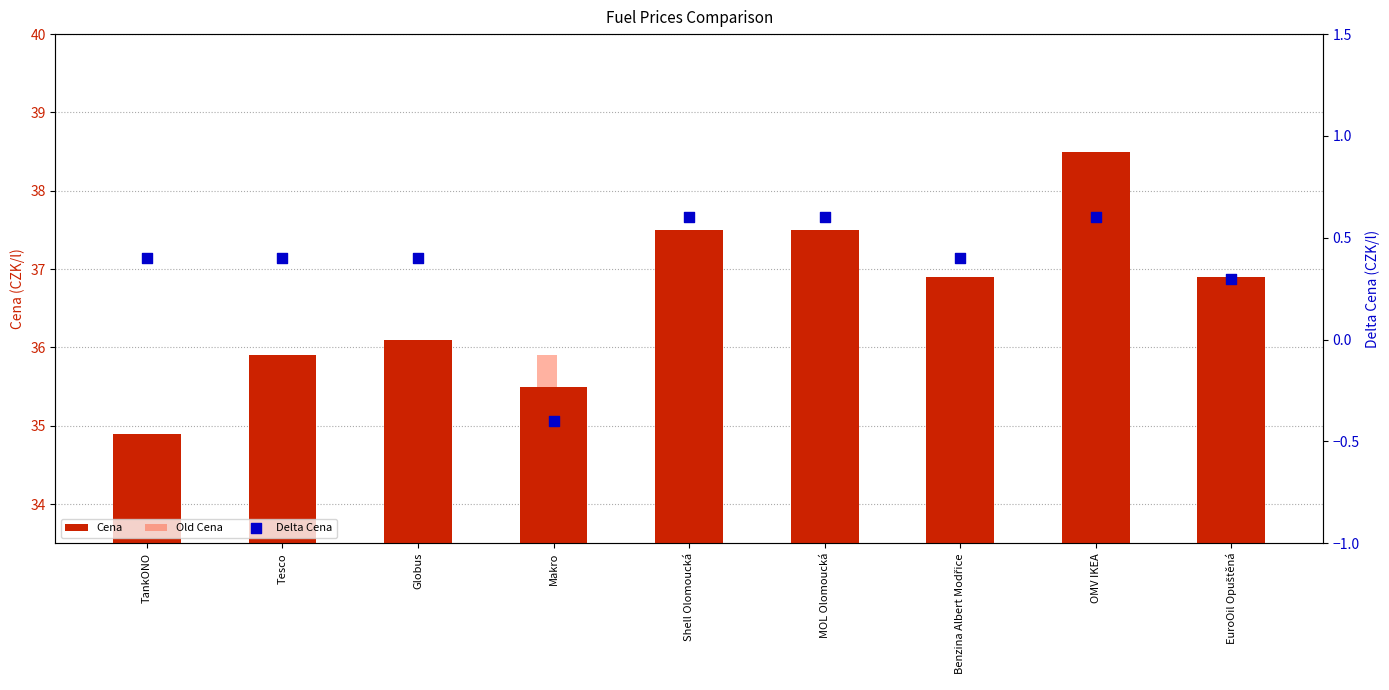

Which series has the largest total across all categories?

Cena